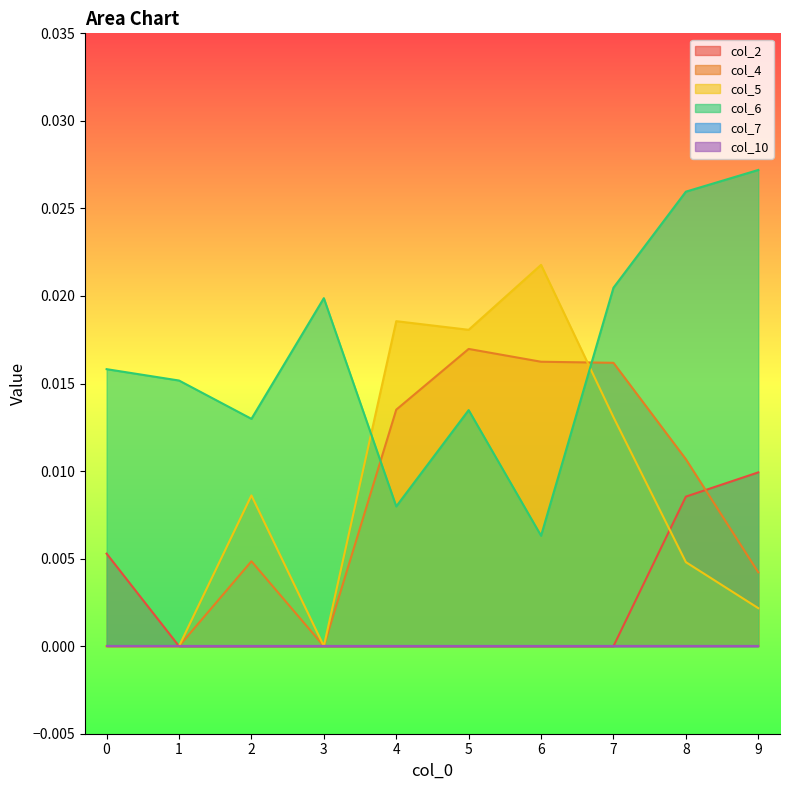

Which series ends up on top after the final intersection of col_2 and col_4?

col_2